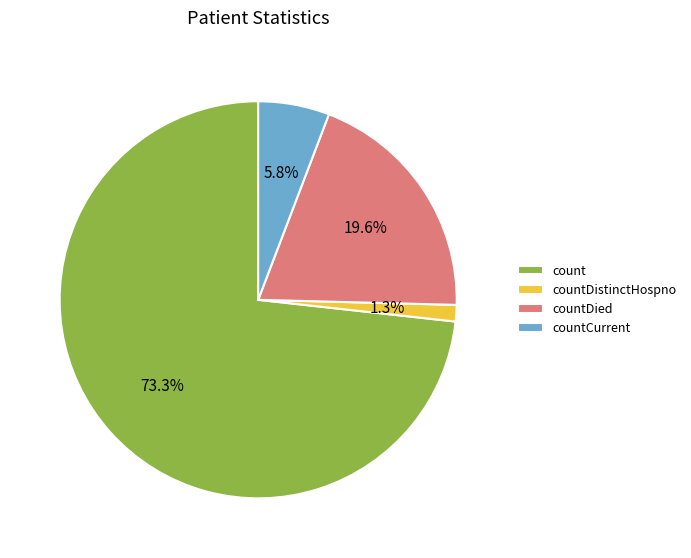

What is the ratio of the value at count to the value at countDied?

3.7